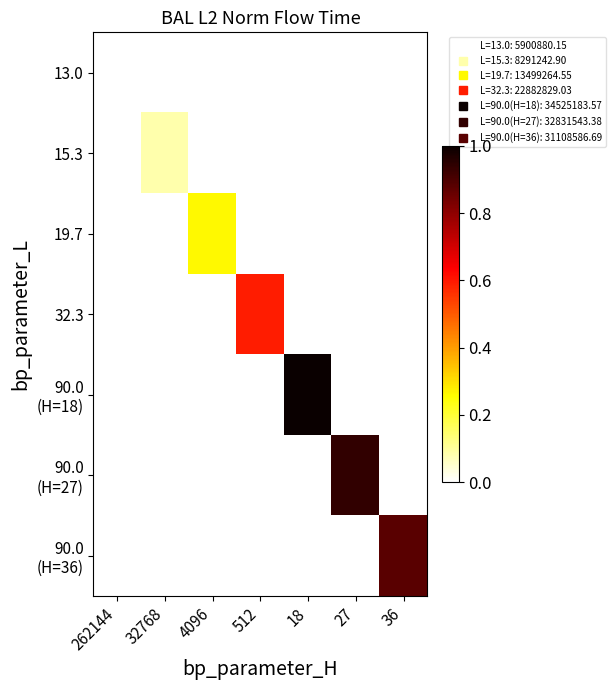

Where does the 32.3 series first go above 0?

512